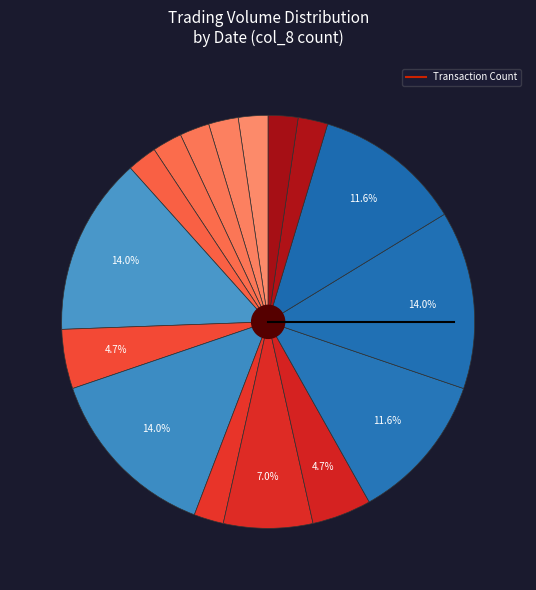

Is there a majority slice in this chart?

No